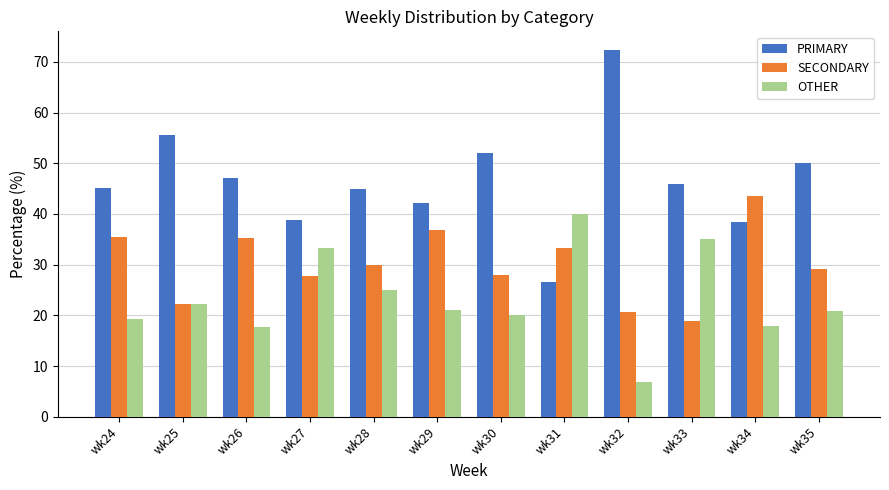

What is the difference between the highest and lowest values at wk25?

33.3